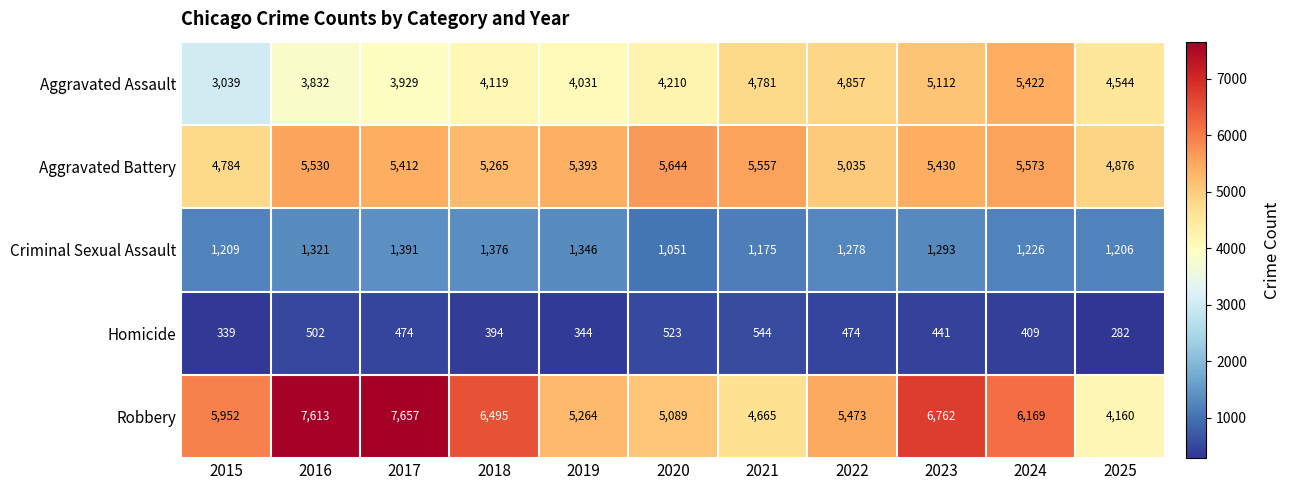

The value of Criminal Sexual Assault at 2021 is 373. True or false?

False